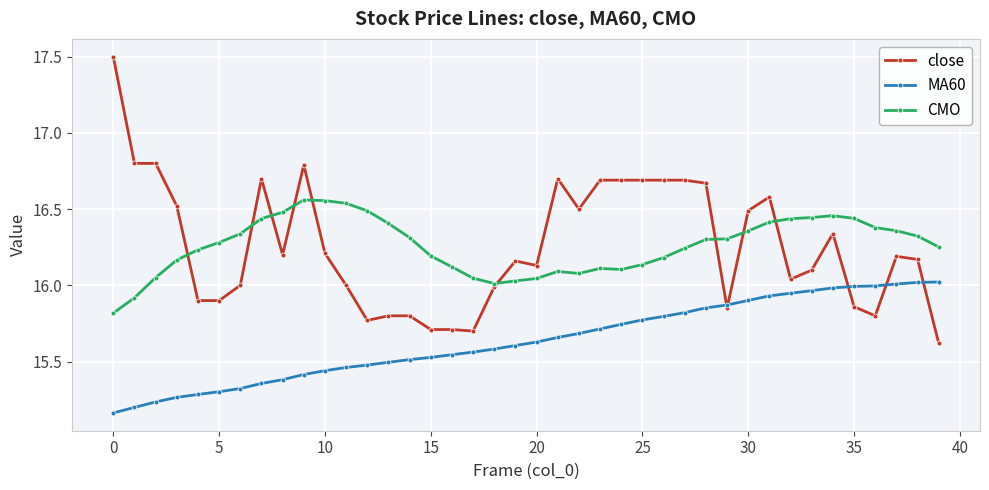

How many lines are shown in the chart?

3